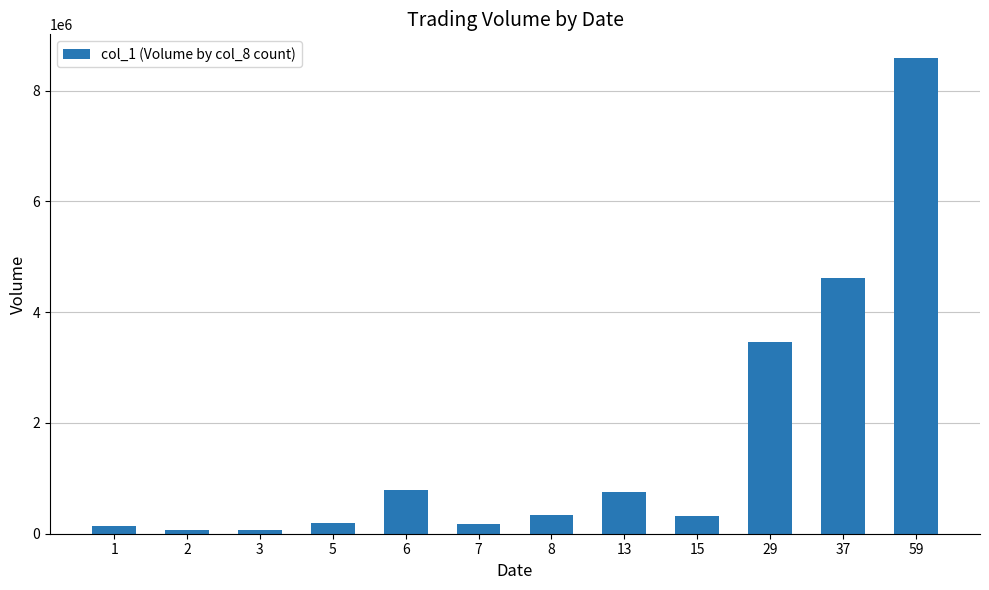

How many bars are there in total?

12